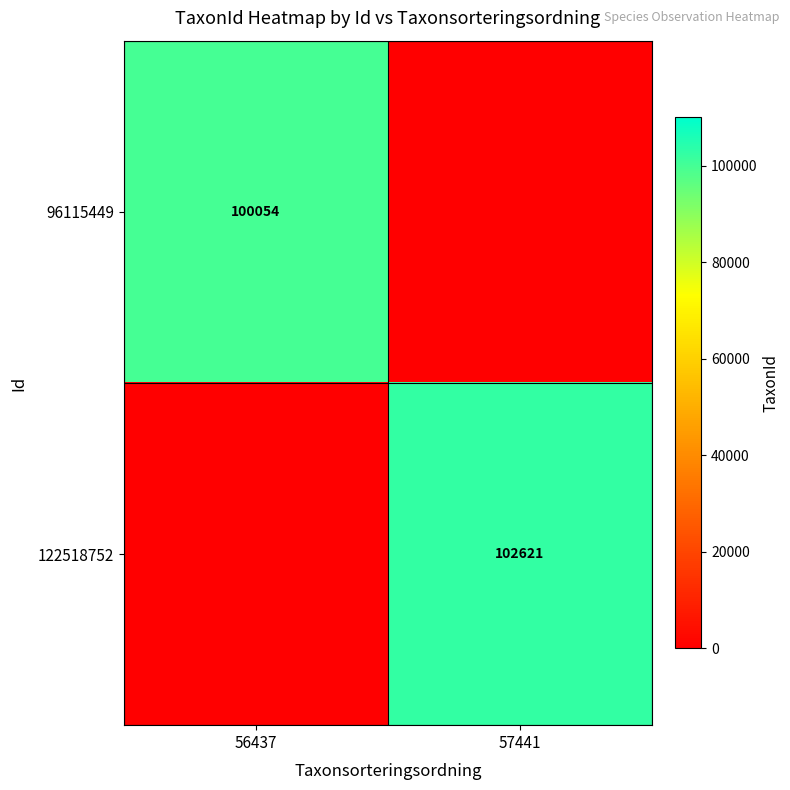

The 122518752 series shows 152591 at 57441. True or false?

False